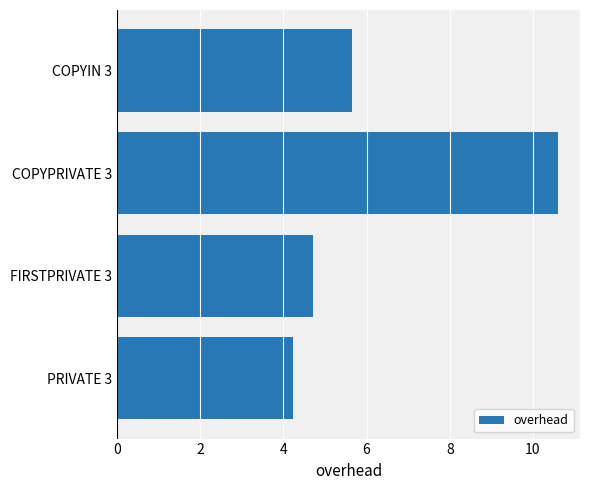

Read the value at PRIVATE 3.

4.2